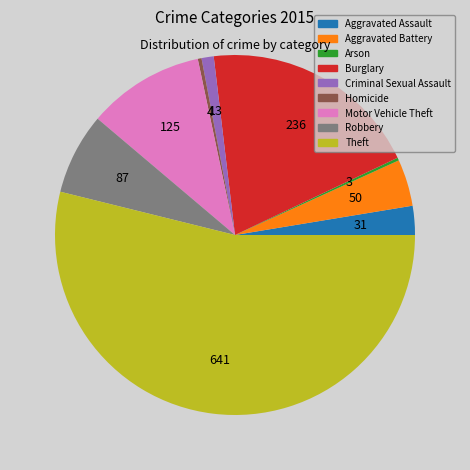

Does any single category account for the majority?

Yes